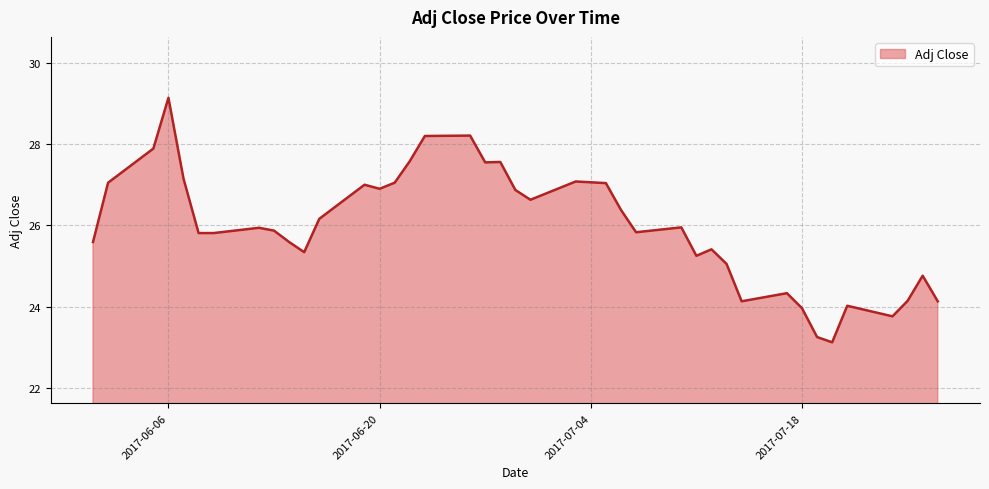

What is the minimum value shown in the chart?

23.1